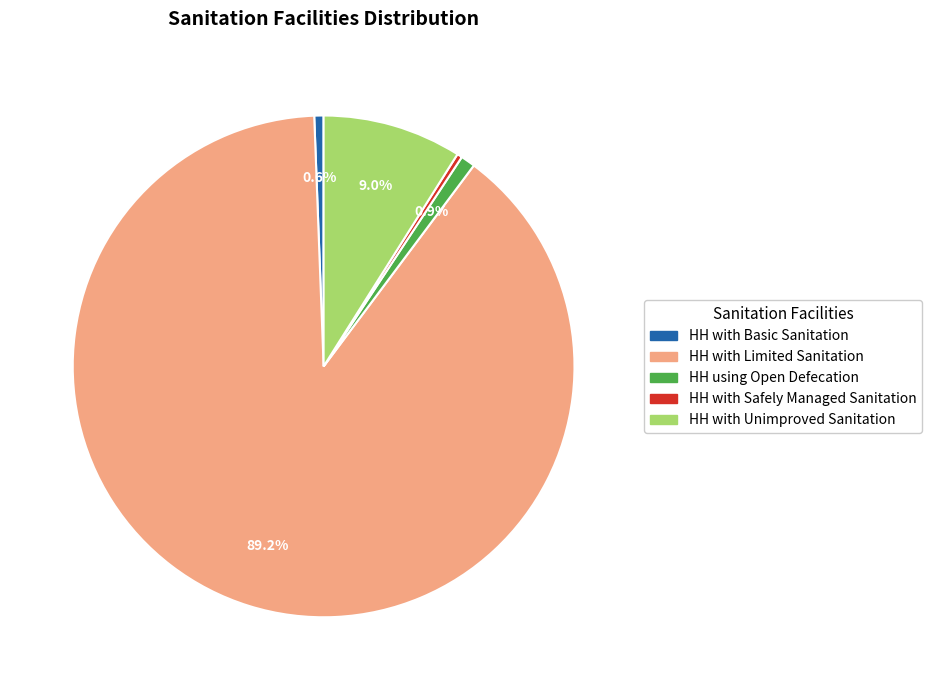

What is the largest slice in the pie chart?

HH with Limited Sanitation